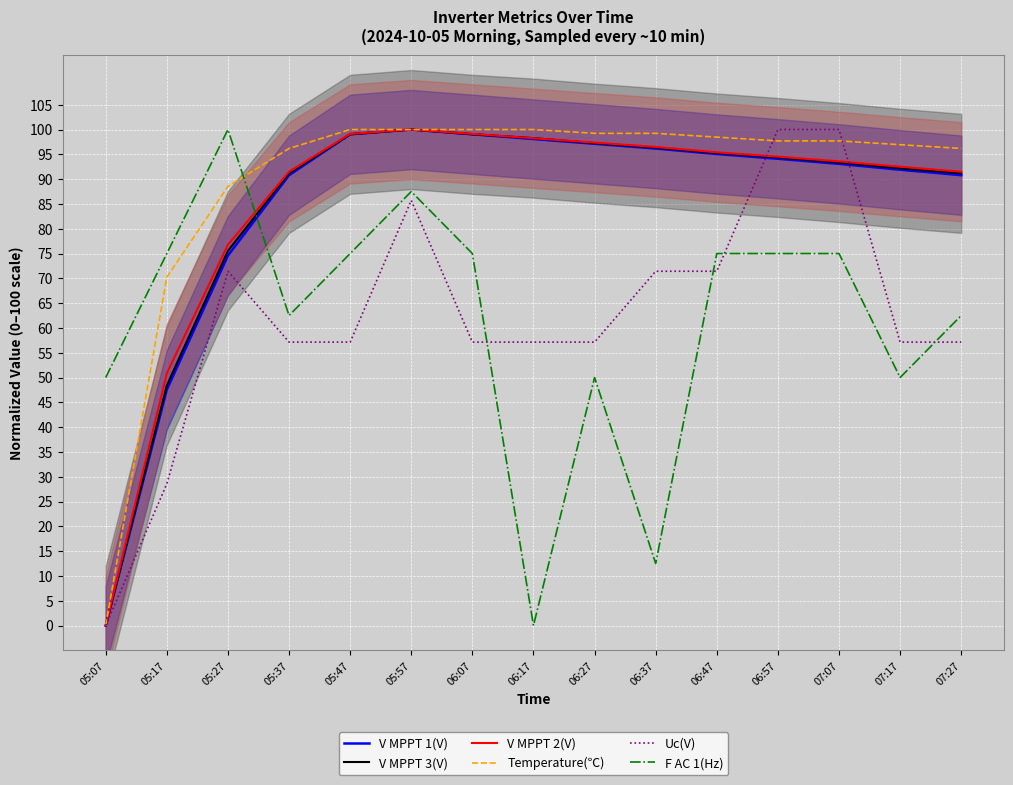

What is the label of the 11th point from the left?

06:47